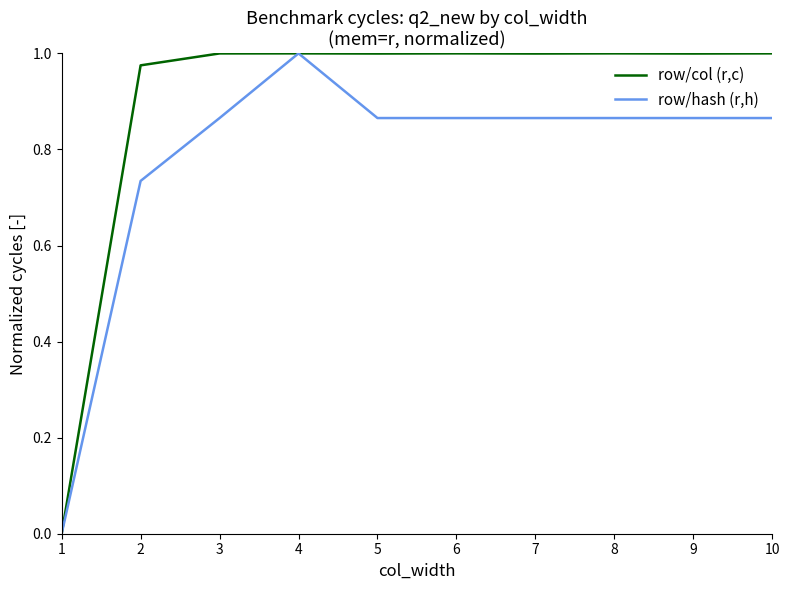

Is the value of row/col (r,c) at 5 greater than the value of row/hash (r,h) at 5?

Yes